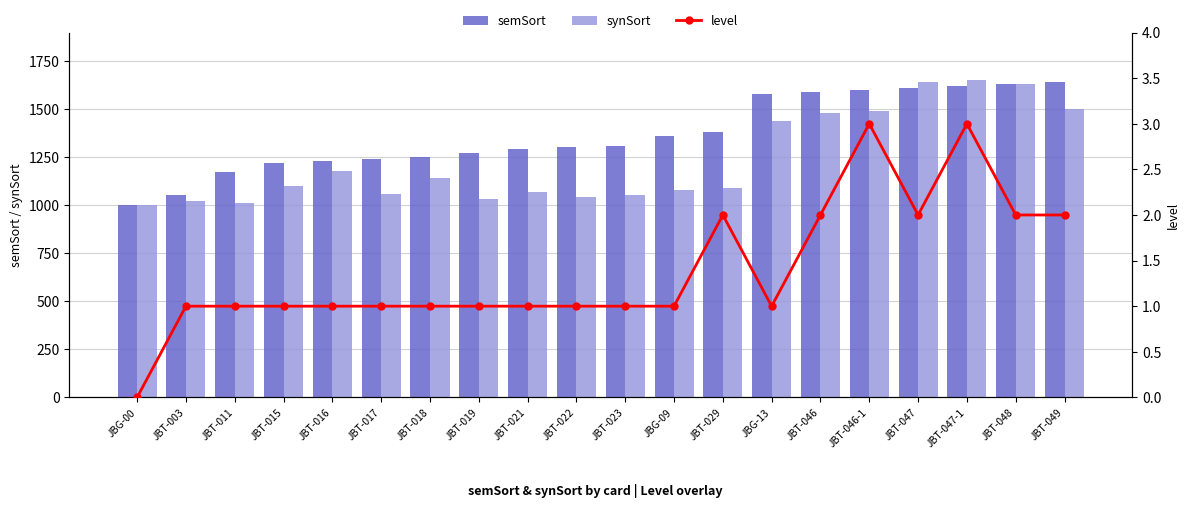

The level series shows 2 at JBT-048. True or false?

True